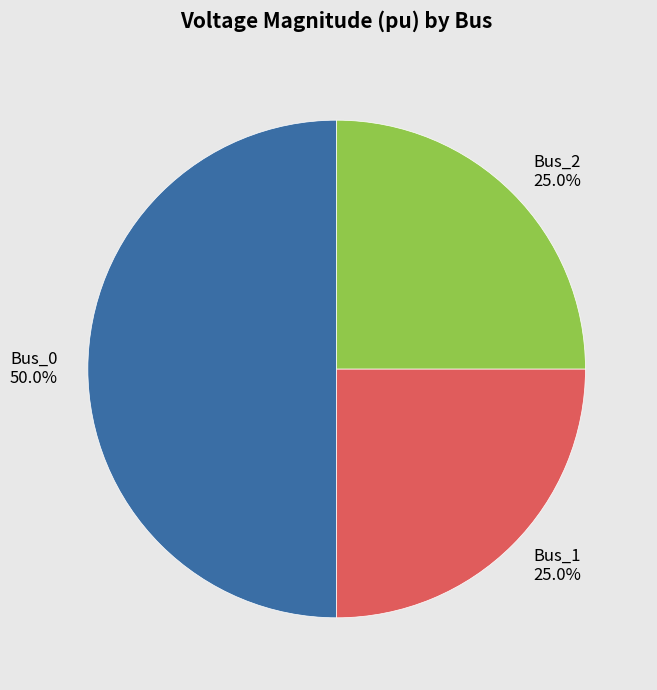

How many segments does this pie chart have?

3